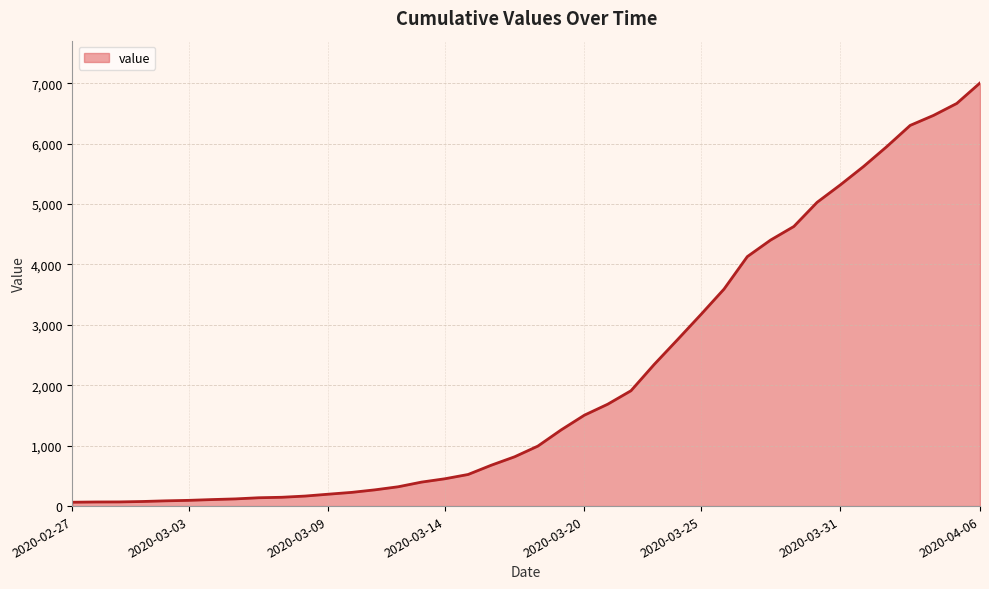

What is the greatest value displayed?

7003